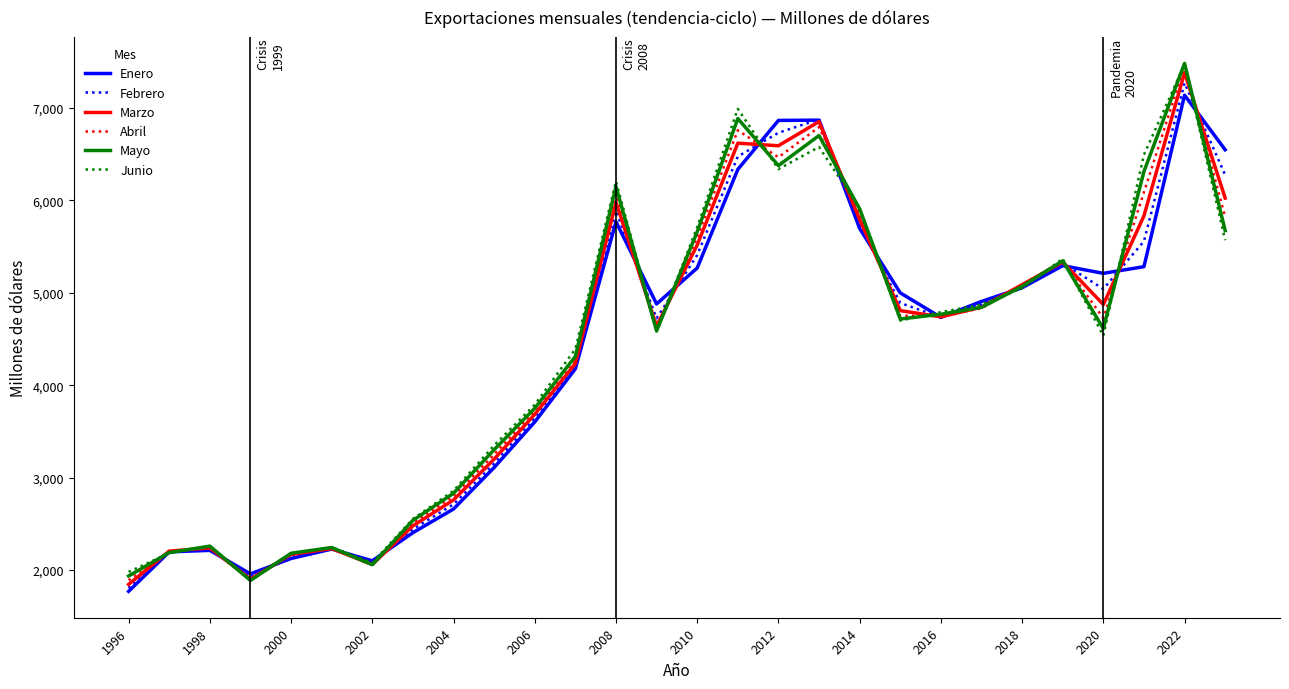

What is the highest value of the Marzo series?

7381.4